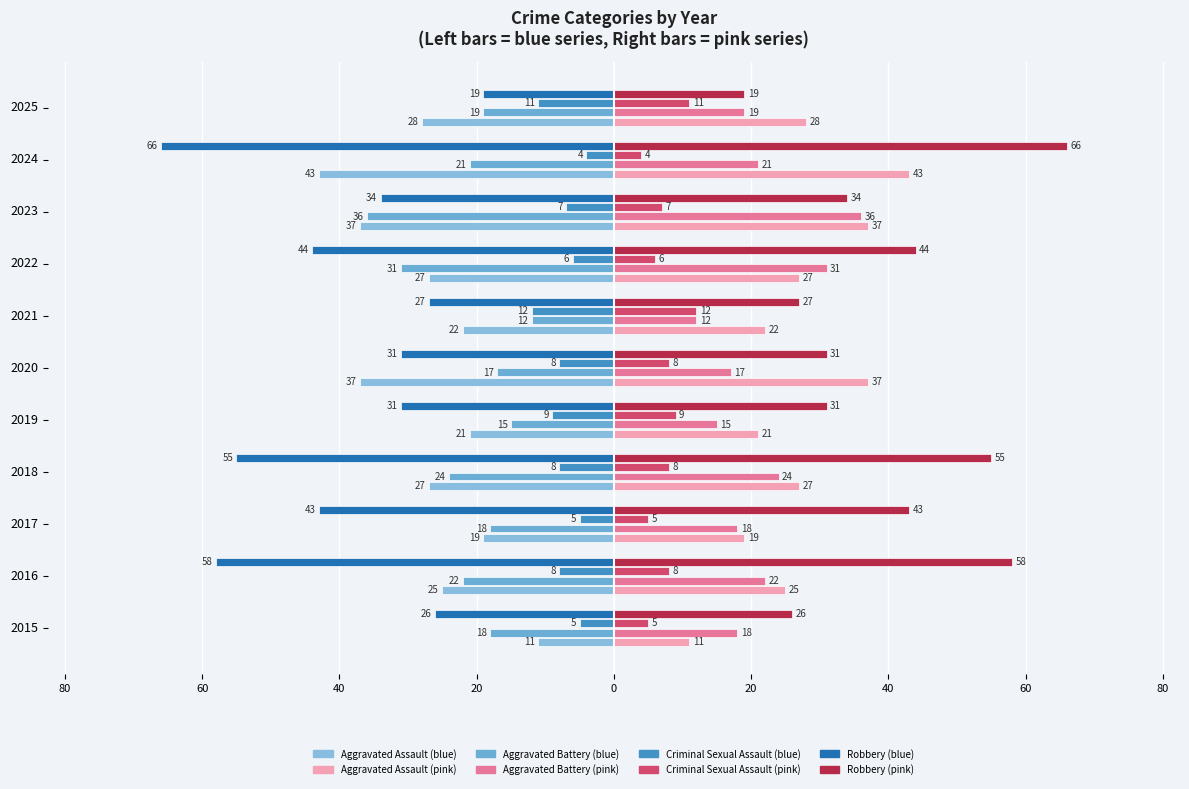

Is it true that Robbery equals -58 at 2016?

True